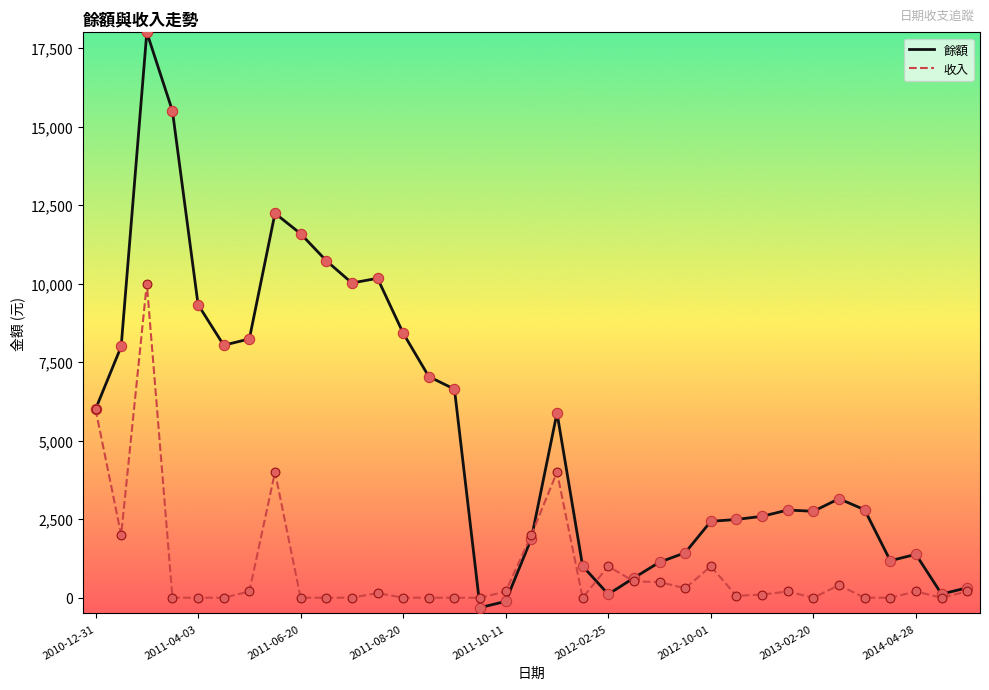

What are all the series names shown in the legend?

餘額, 收入